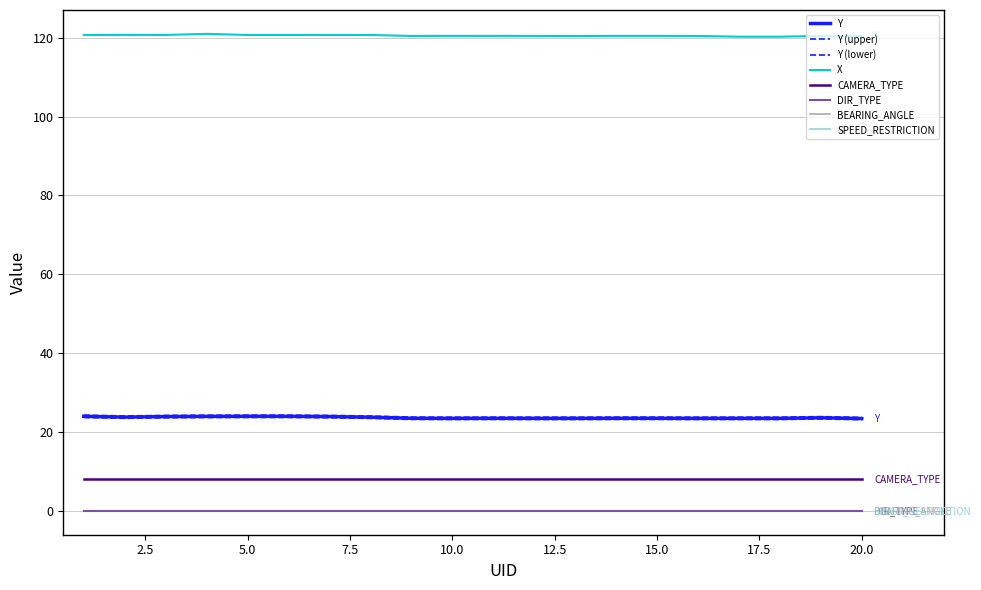

What is the value of the Y point at the 13th from the left?

23.5